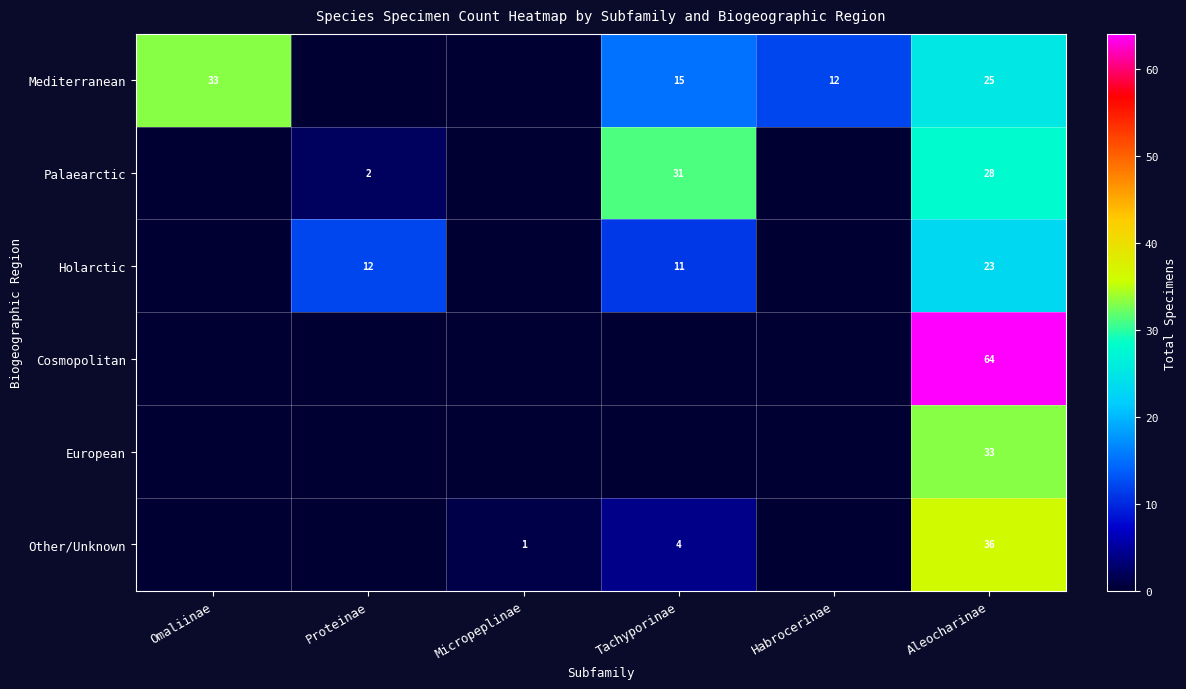

Is the value of Mediterranean at Habrocerinae greater than the value of Holarctic at Aleocharinae?

No